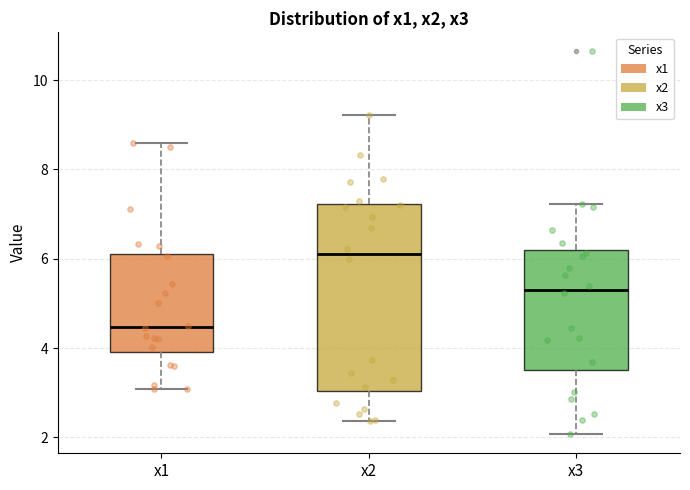

Where does the median line of the box for x3 sit on the y-axis? The values are not printed on the chart, so give them approximately, as read against the axis.

5.4